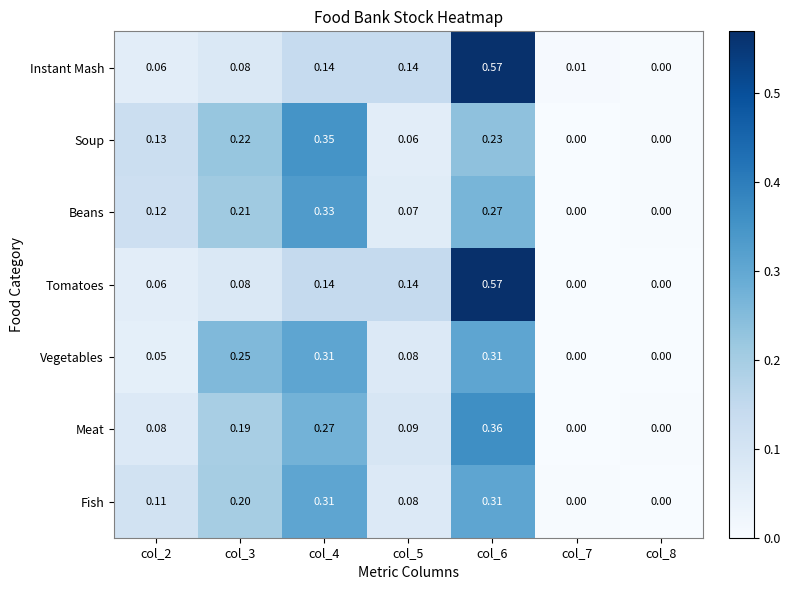

Which series has the largest total across all categories?

Fish